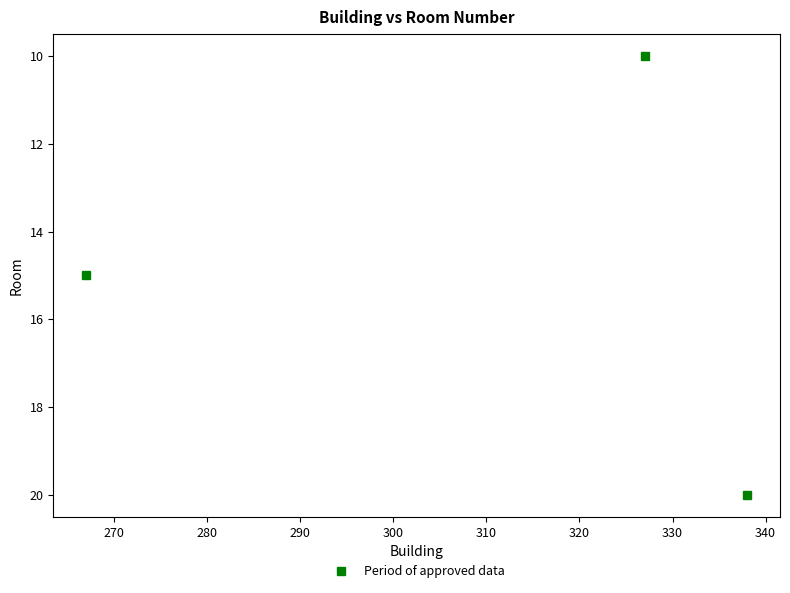

What is the greatest value displayed?

20